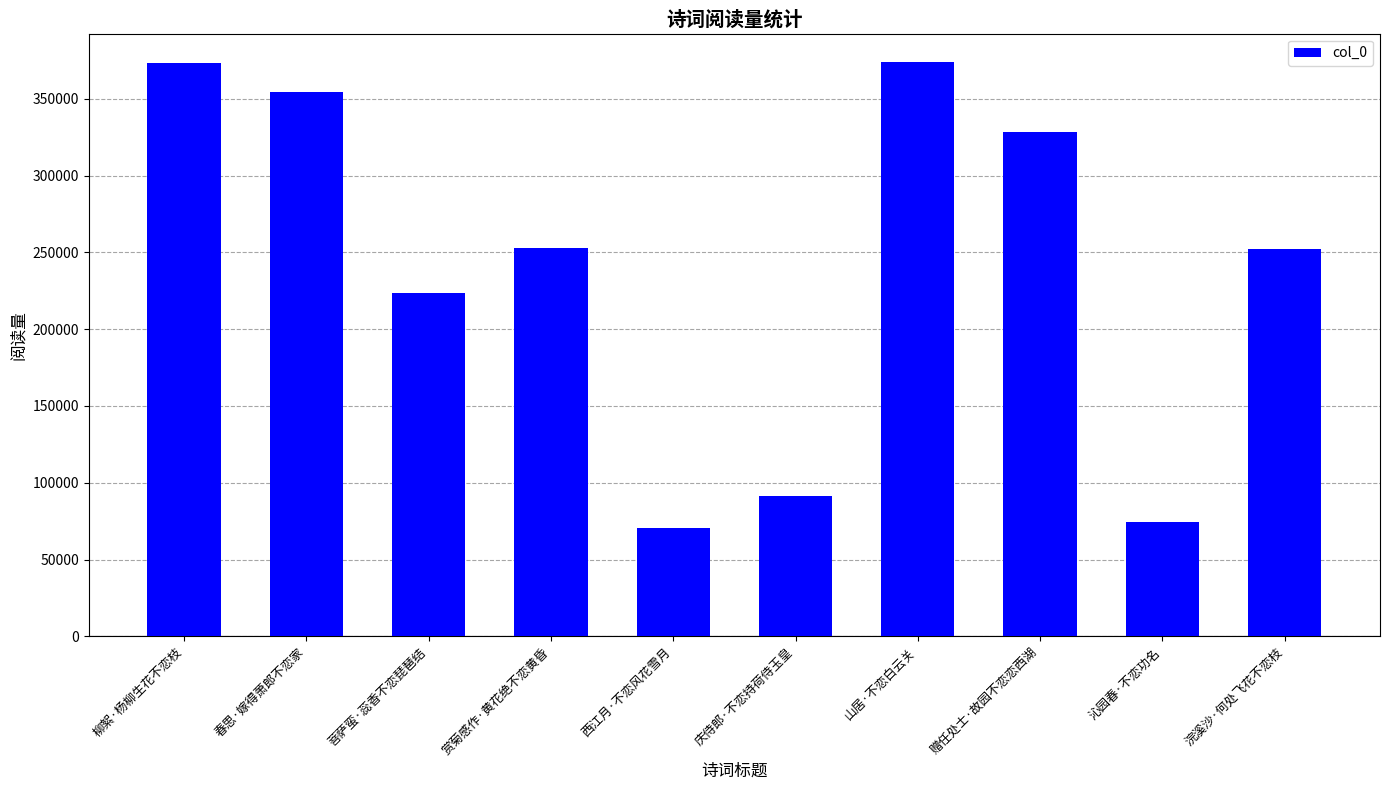

What is the value of the 4th bar from the left?

252864